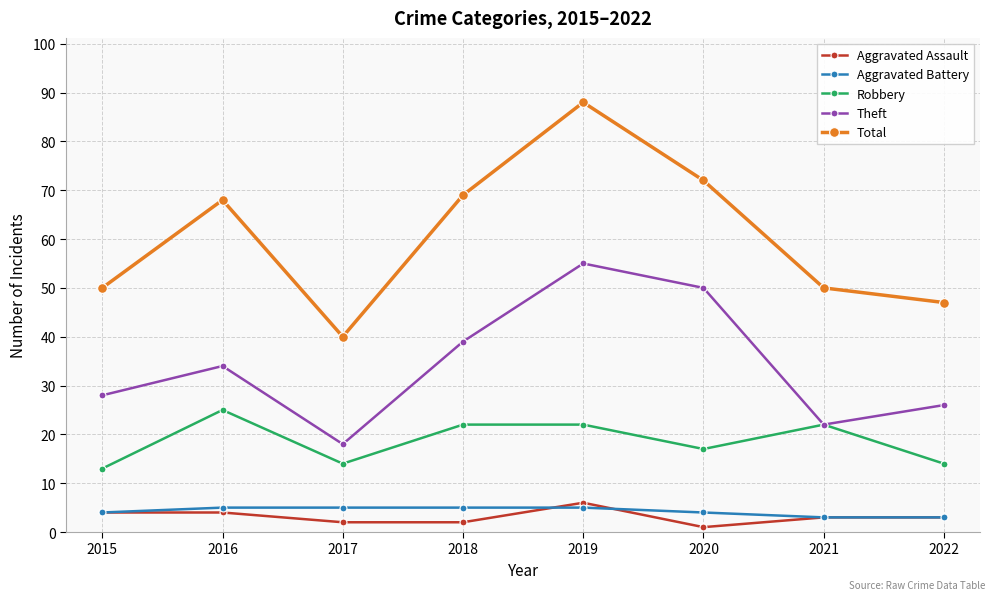

At which category does the chart reach its minimum across all series?

2020